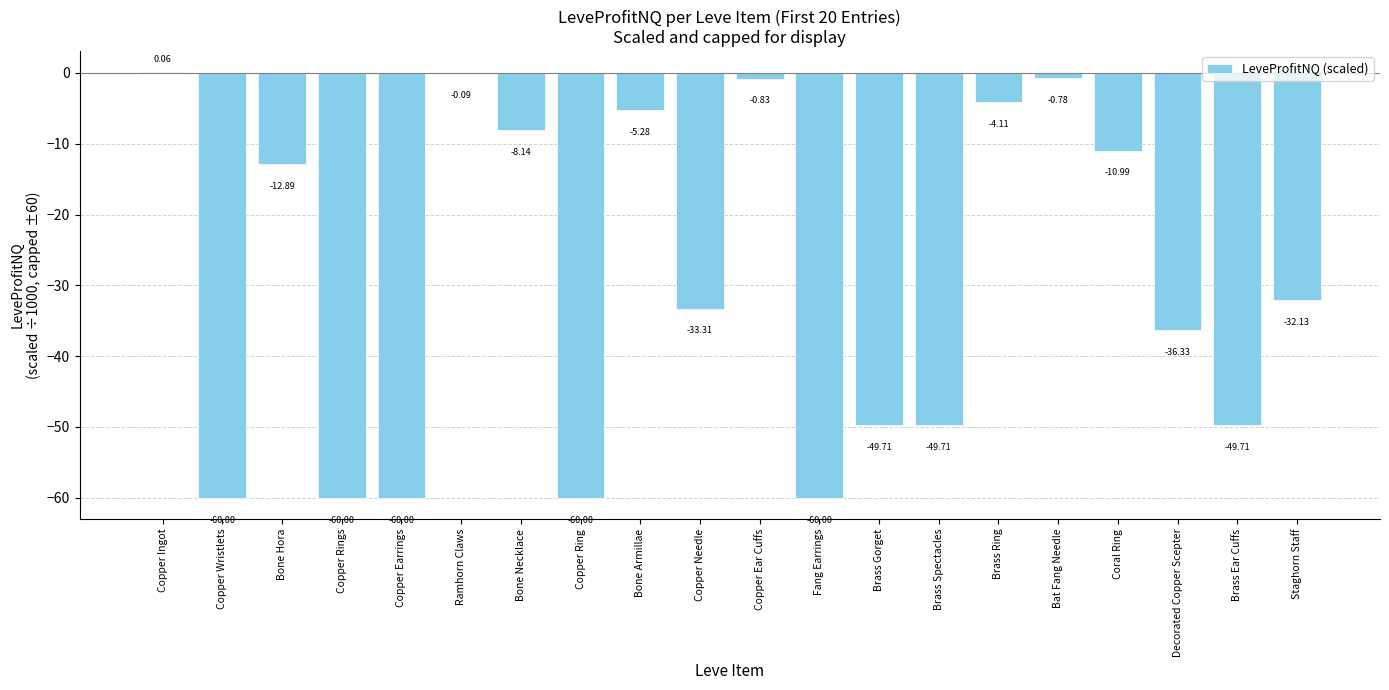

At which label does the data first exceed -32?

Copper Ingot